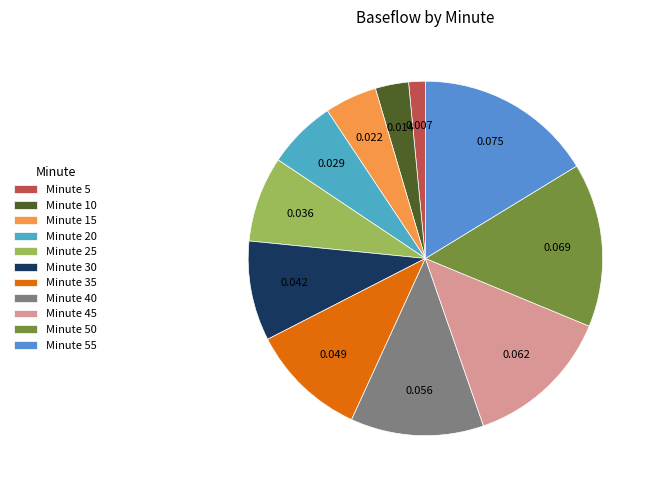

How many slices are in this pie chart?

11